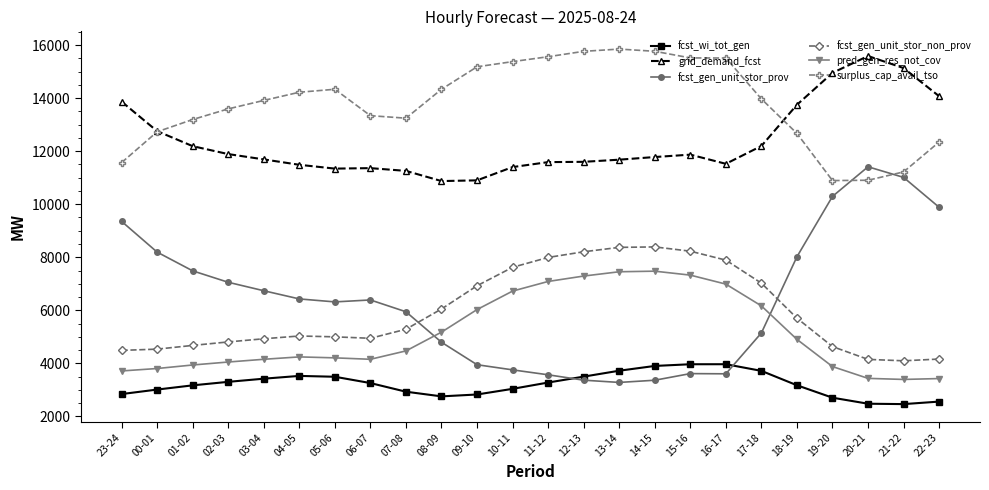

What is the spread (max minus min) of values at 12-13?

12405